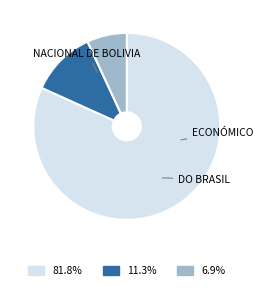

Is there any slice that represents more than half of the pie?

Yes